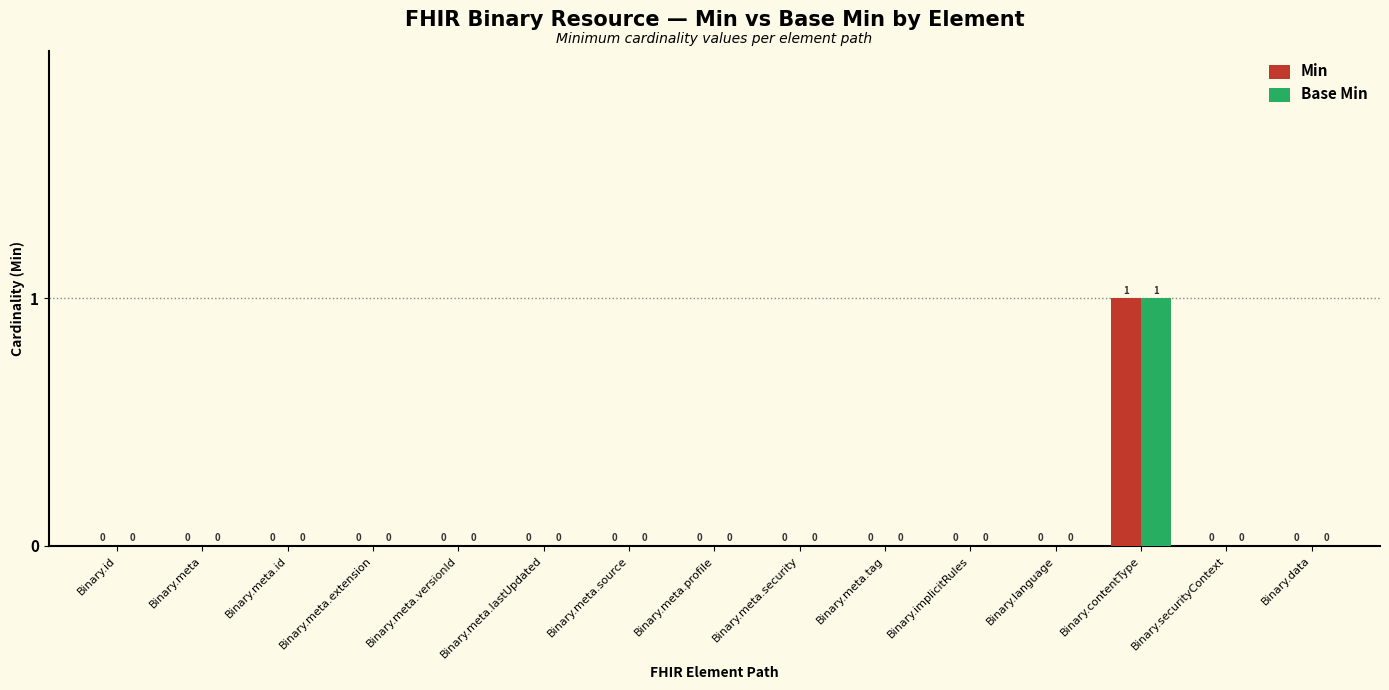

At which label does Min reach its peak?

Binary.contentType